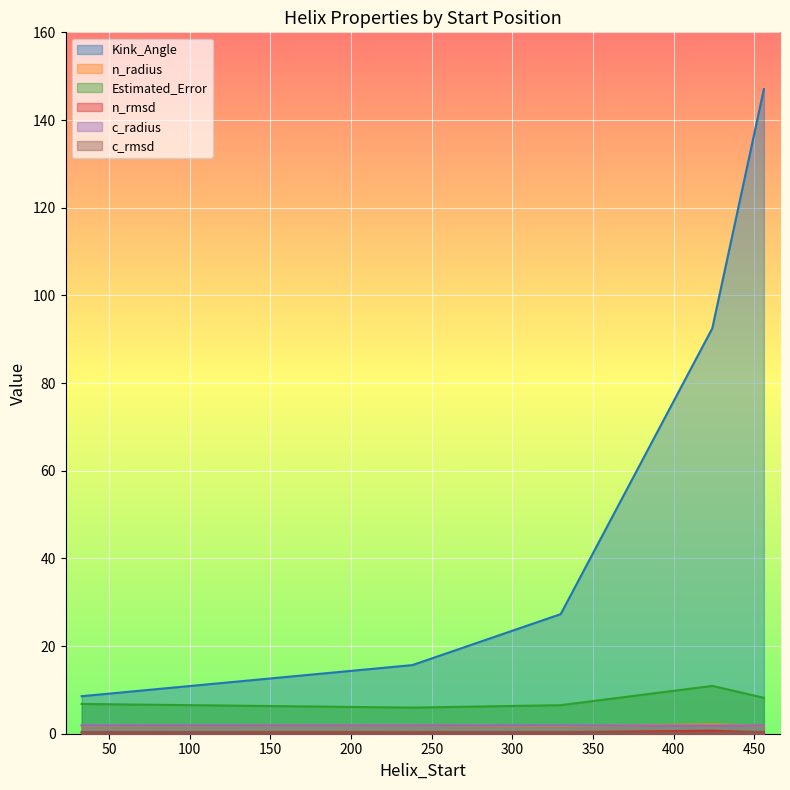

What is the value of the c_radius point at the 2nd from the left?

1.9